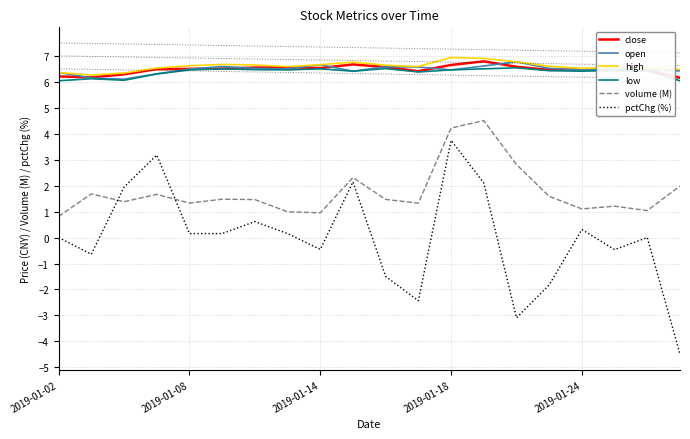

How many lines are shown in the chart?

6